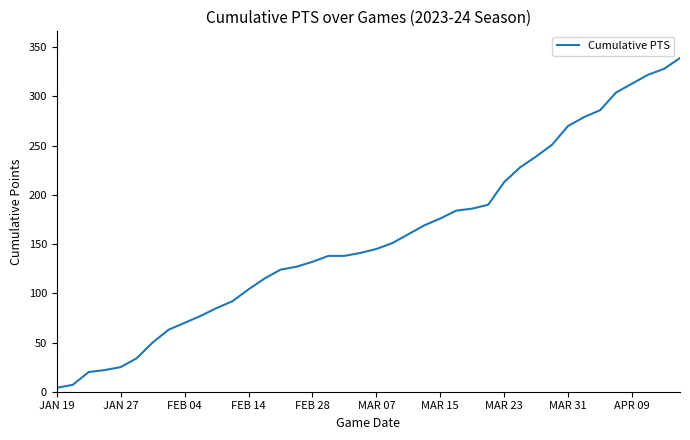

Does the chart display data point markers on the line(s)?

No